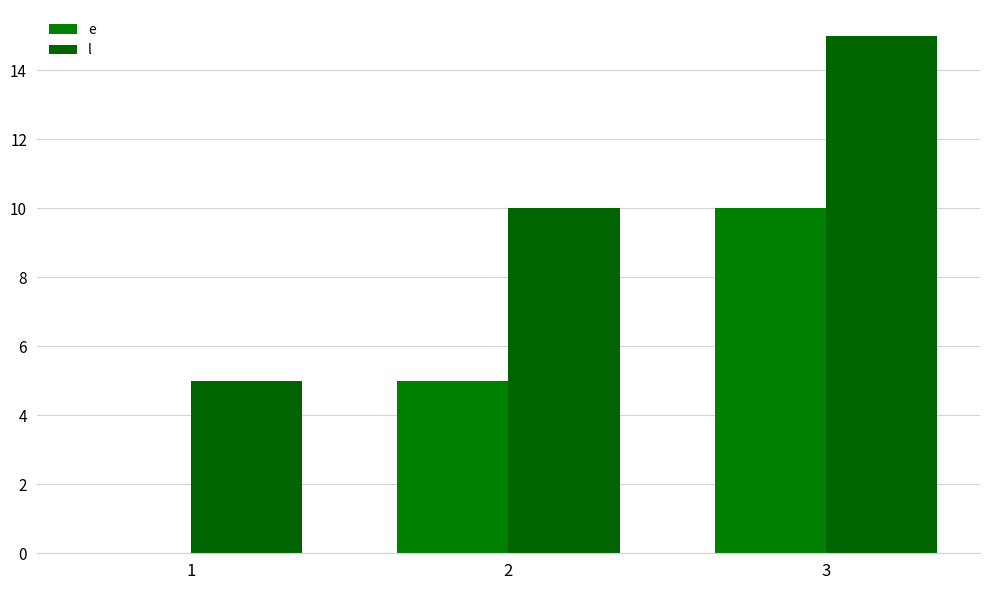

How many groups of bars are there?

3